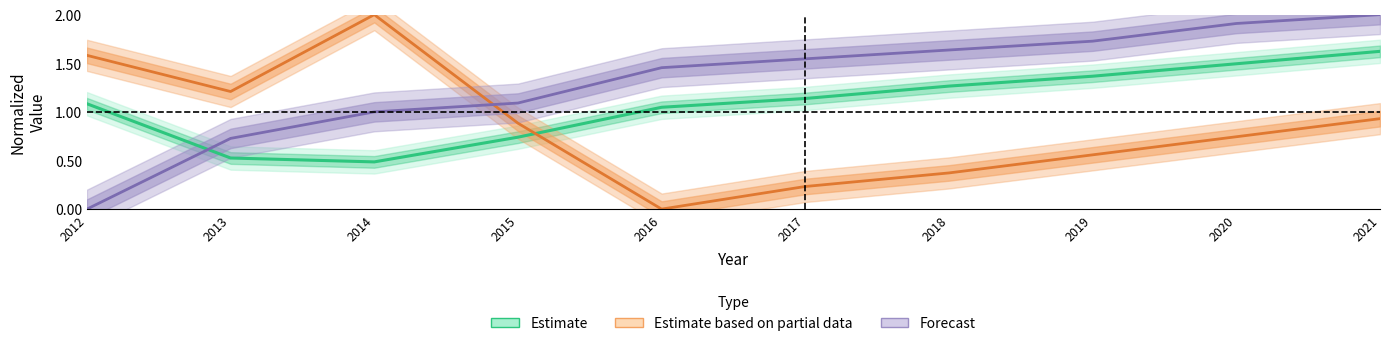

What is the difference between the maximum and minimum values in the Forecast (Poverty Over 65) series?

2.0